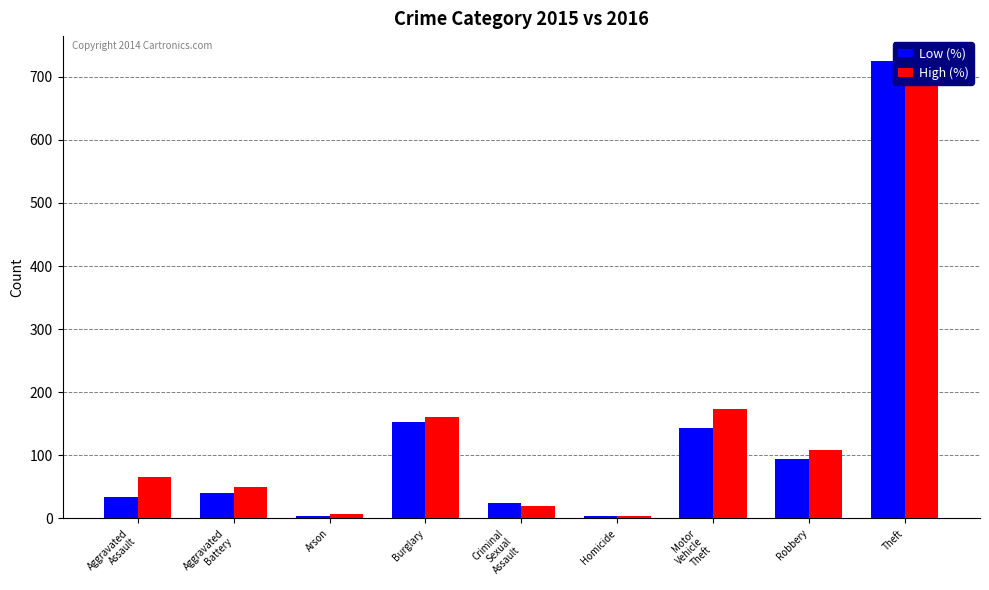

Rank the series at Burglary from highest to lowest value.

High (%), Low (%)